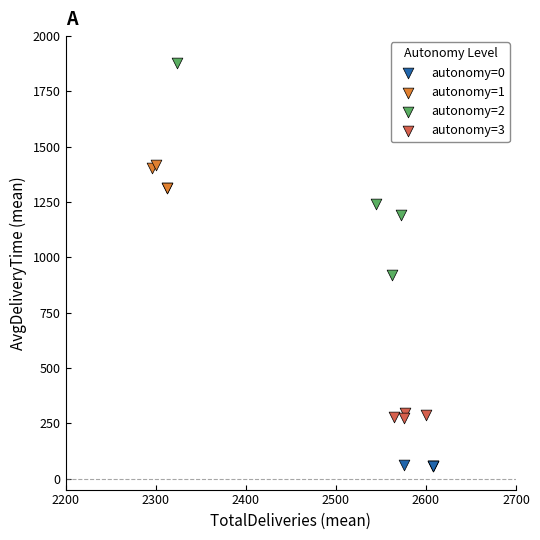

Which series has the widest spread of Y values?

autonomy=2